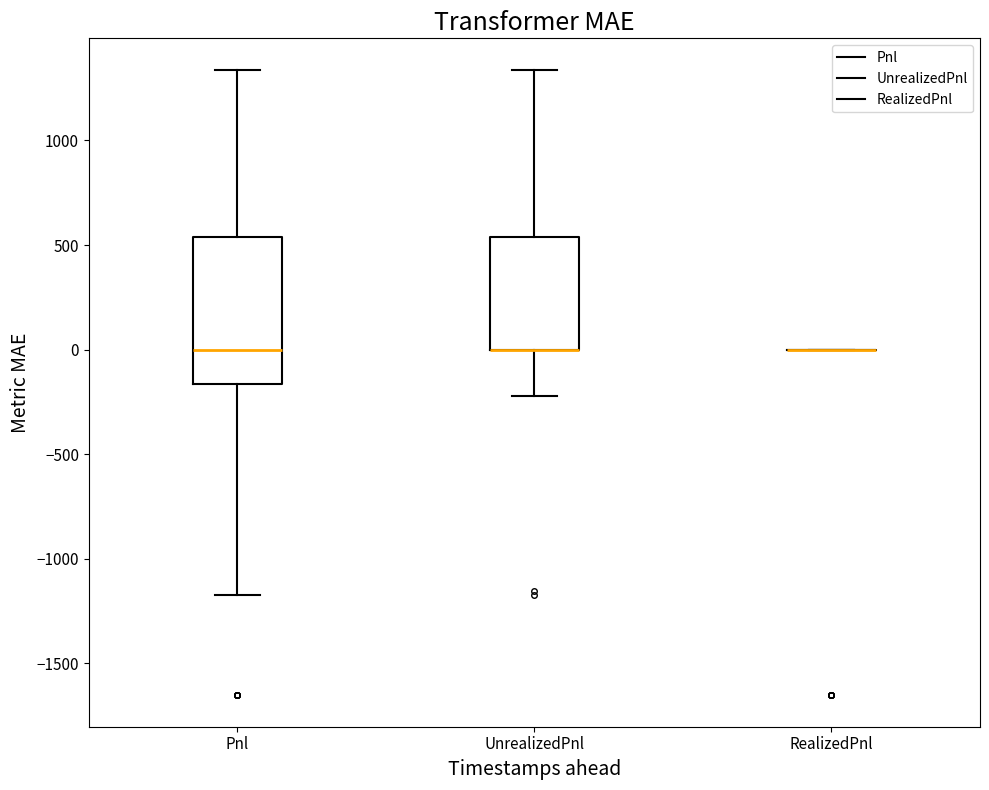

Comparing the boxes themselves (not the whiskers), which one is the tallest?

Pnl